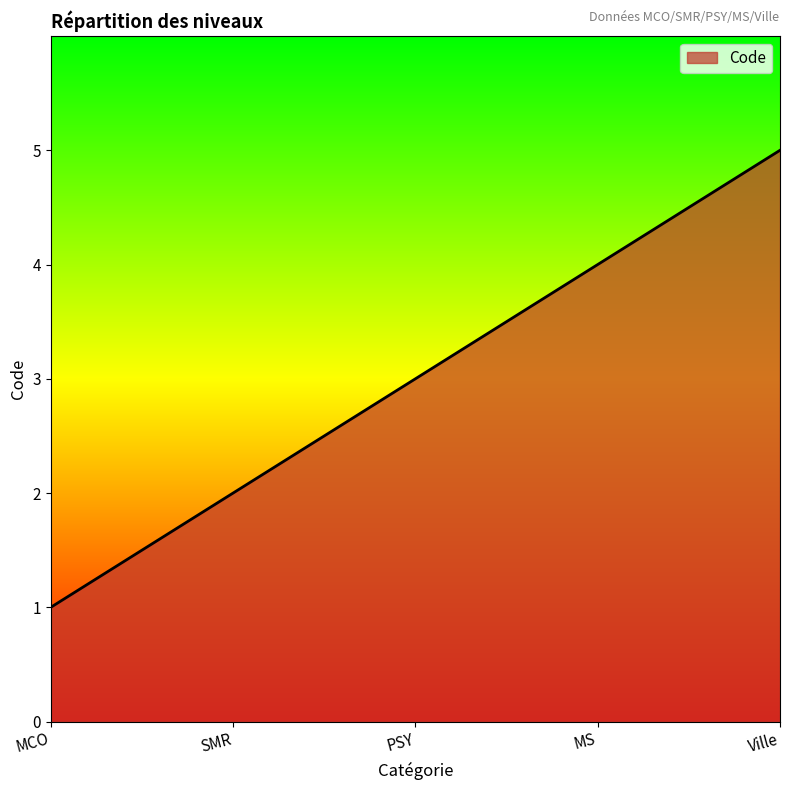

What position from the left is PSY?

3